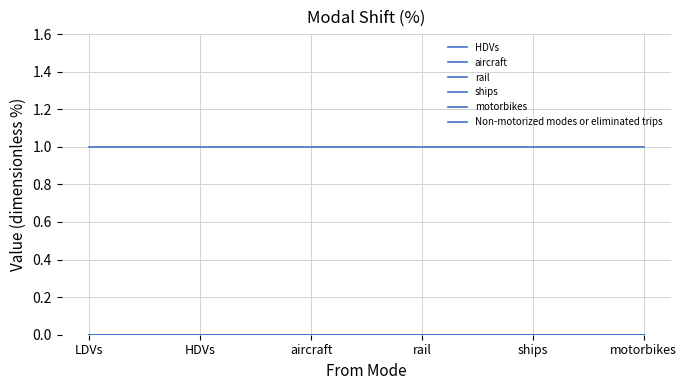

True or false: aircraft and motorbikes intersect in this chart.

False